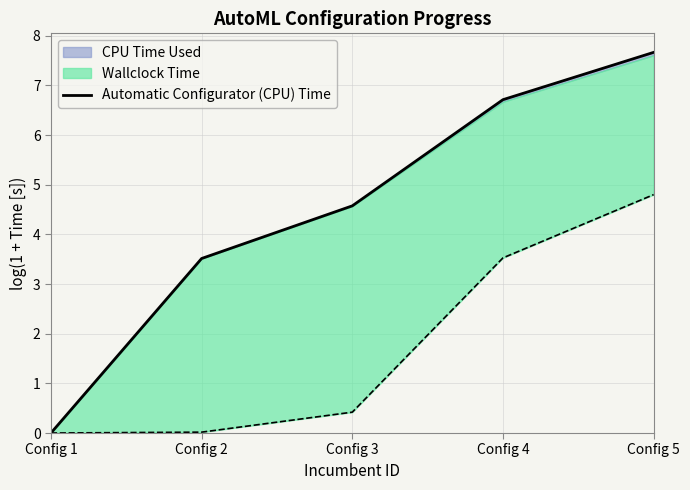

What is the sum of the values at Config 1 and Config 4?

6.7